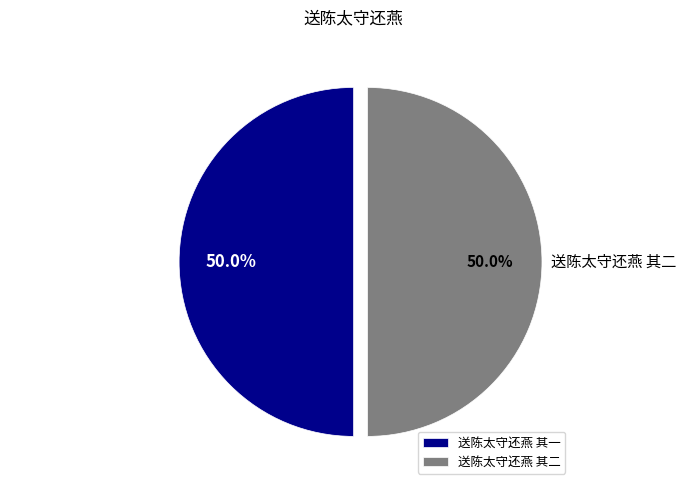

What percentage is the 送陈太守还燕 其一 slice, to the nearest percent?

50%